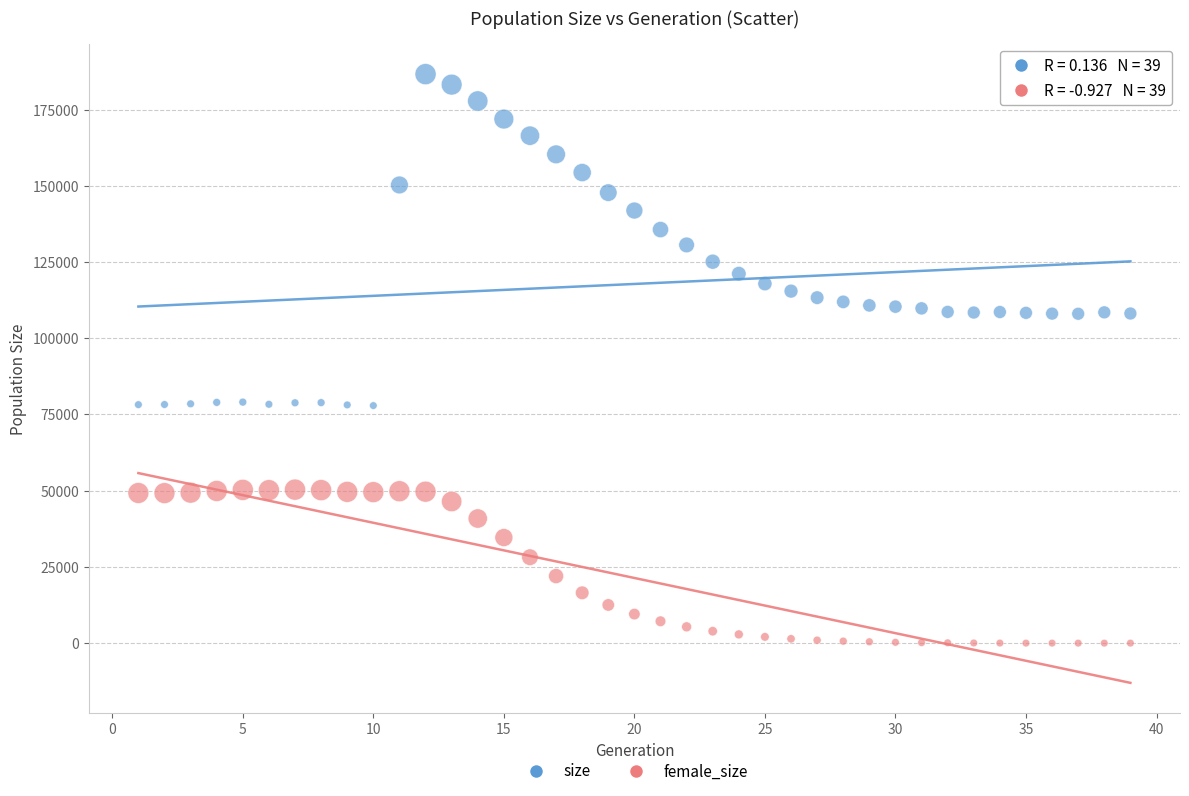

Across all data points, what is the range of X values (max minus min)?

38